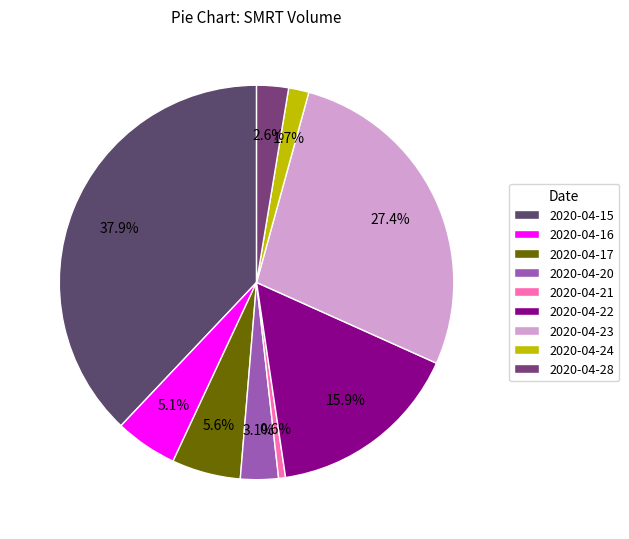

What percentage is the 2020-04-23 slice, to the nearest percent?

27%